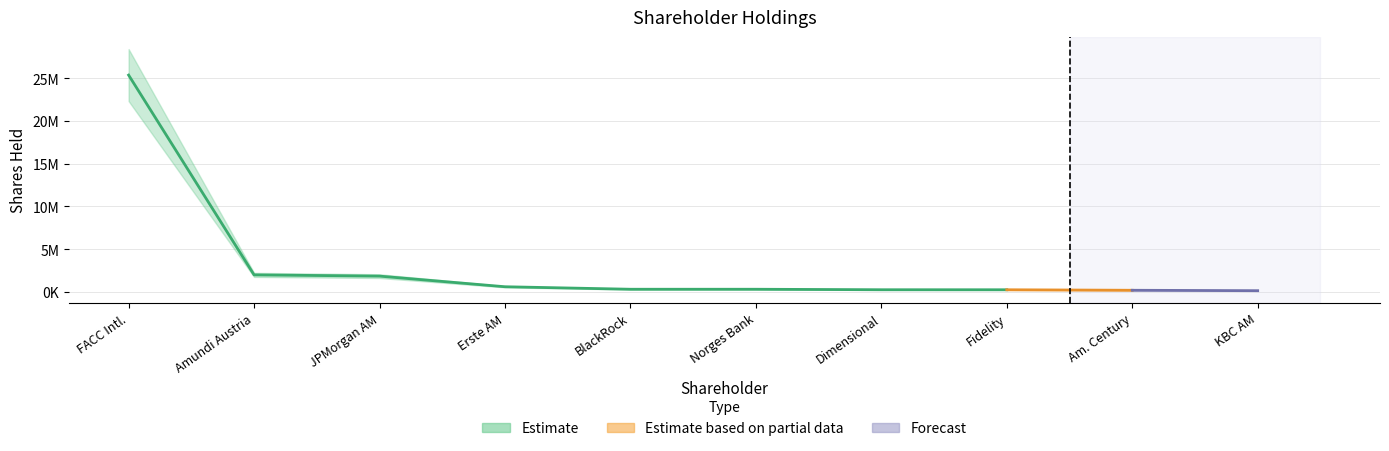

How many lines are shown in the chart?

1